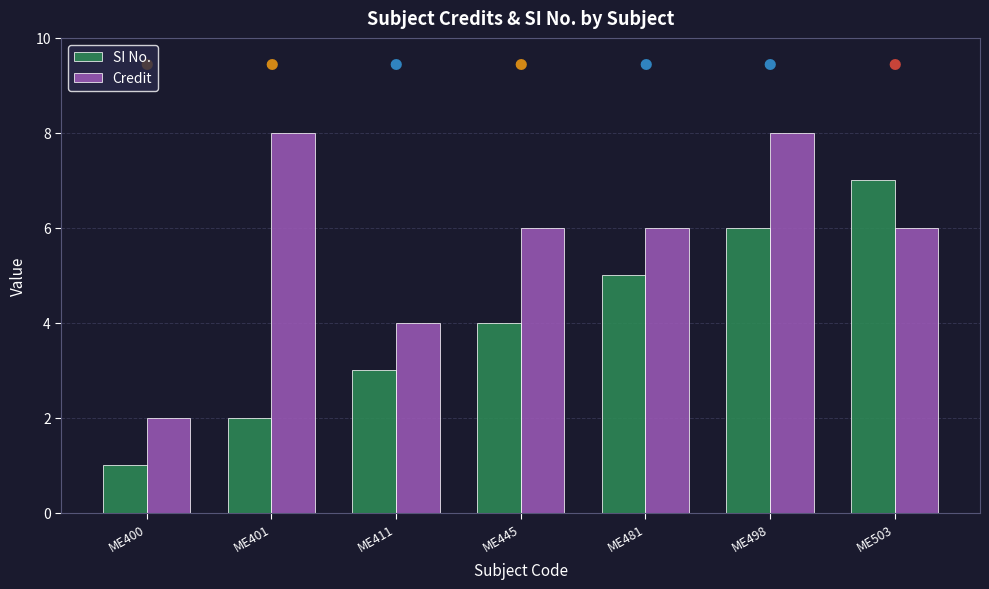

Between ME401 and ME503, which series saw the biggest shift?

SI No.